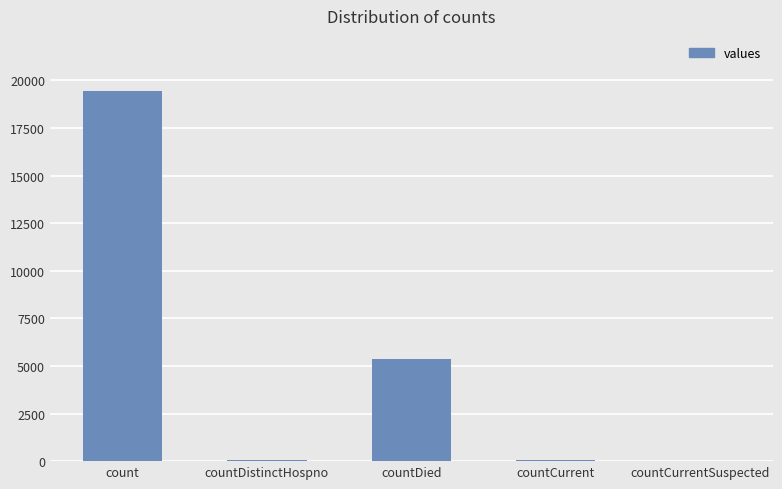

The value at countDied is 5357. True or false?

True